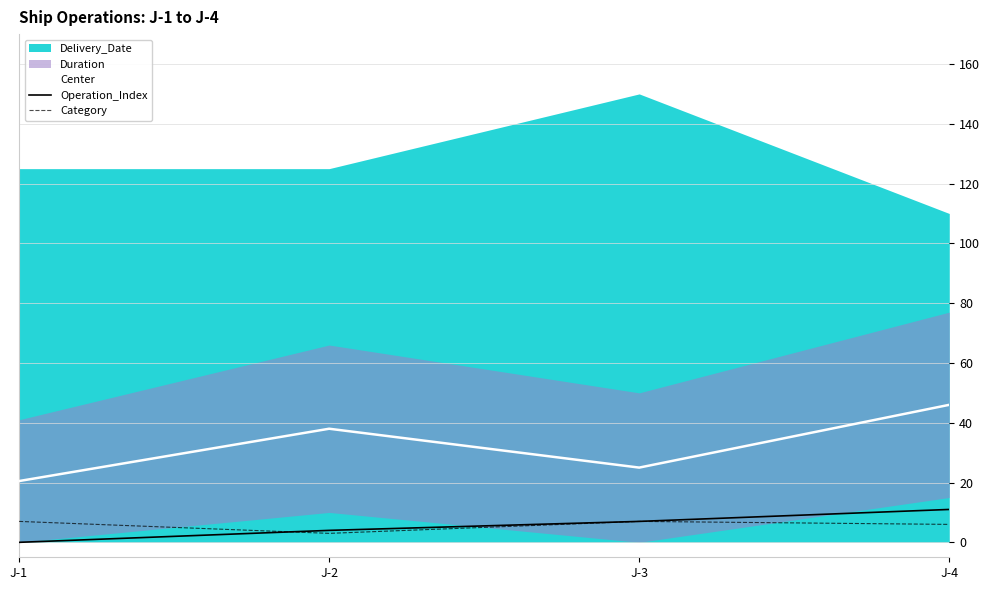

What is the difference between the Center values at J-4 and J-3?

21.0